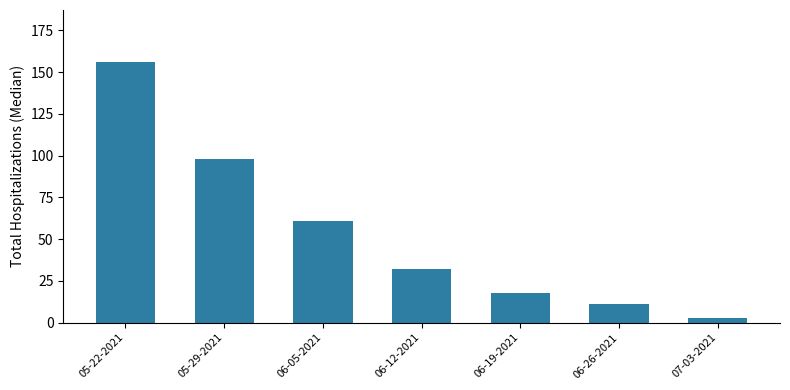

At which category does the chart reach its minimum across all series?

07-03-2021